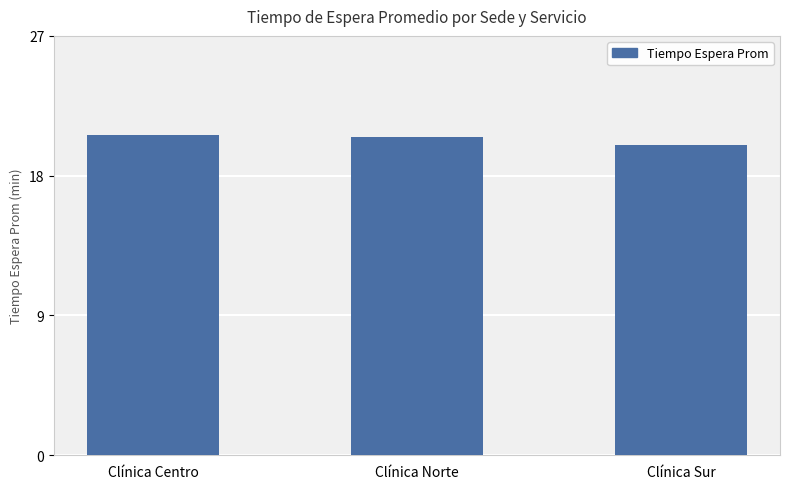

What is the minimum value shown in the chart?

20.0